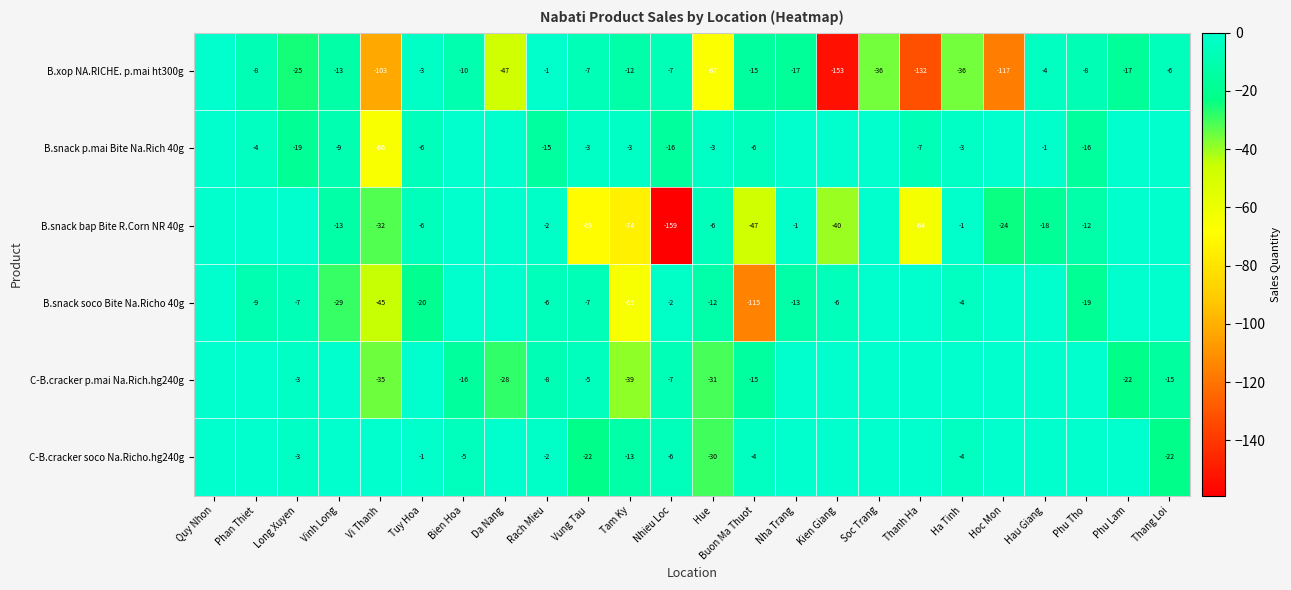

Is it true that B.xop NA.RICHE. p.mai ht300g equals -6 at Thang Loi?

True